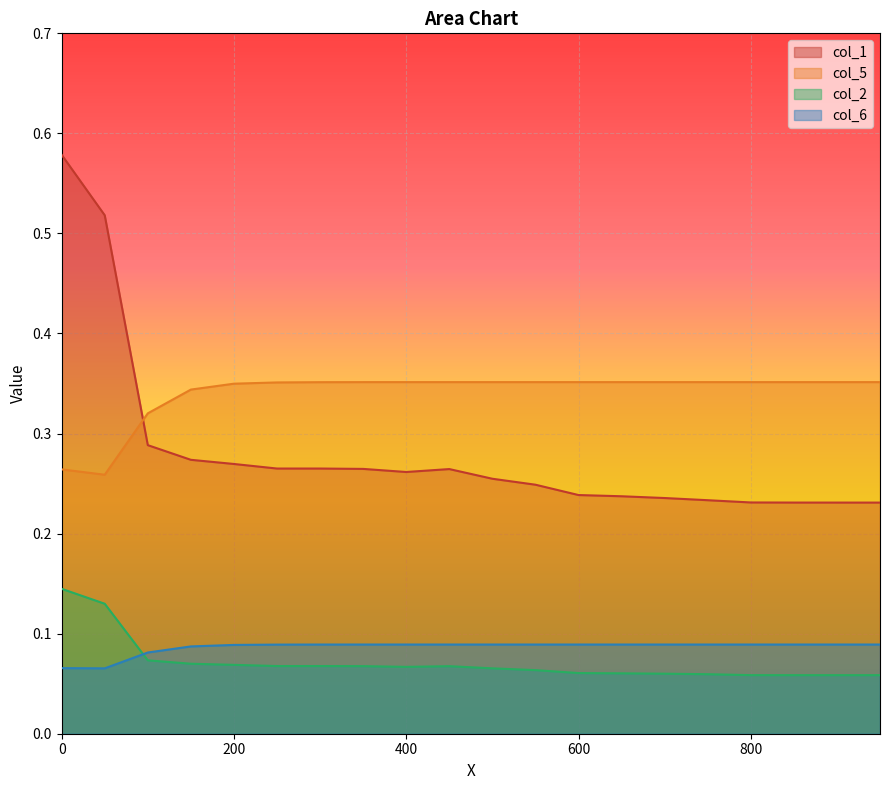

Reading left to right, what are all the values shown in this chart?

col_1: 0.6	0.5	0.3	0.3	0.3	0.3	0.3	0.3	0.3	0.3	0.3	0.2	0.2	0.2	0.2	0.2	0.2	0.2	0.2	0.2
col_5: 0.3	0.3	0.3	0.3	0.3	0.4	0.4	0.4	0.4	0.4	0.4	0.4	0.4	0.4	0.4	0.4	0.4	0.4	0.4	0.4
col_2: 0.1	0.1	0.1	0.1	0.1	0.1	0.1	0.1	0.1	0.1	0.1	0.1	0.1	0.1	0.1	0.1	0.1	0.1	0.1	0.1
col_6: 0.1	0.1	0.1	0.1	0.1	0.1	0.1	0.1	0.1	0.1	0.1	0.1	0.1	0.1	0.1	0.1	0.1	0.1	0.1	0.1